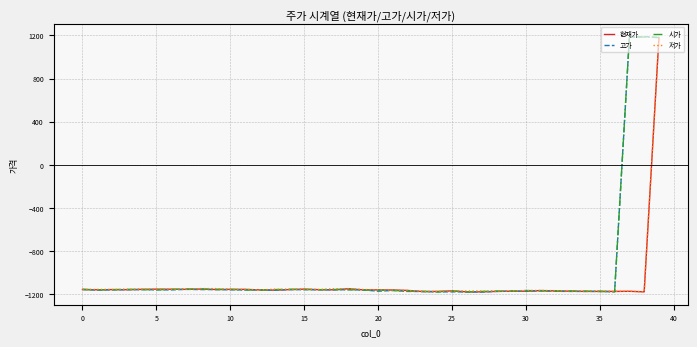

What is the highest value of the 고가 series?

1189